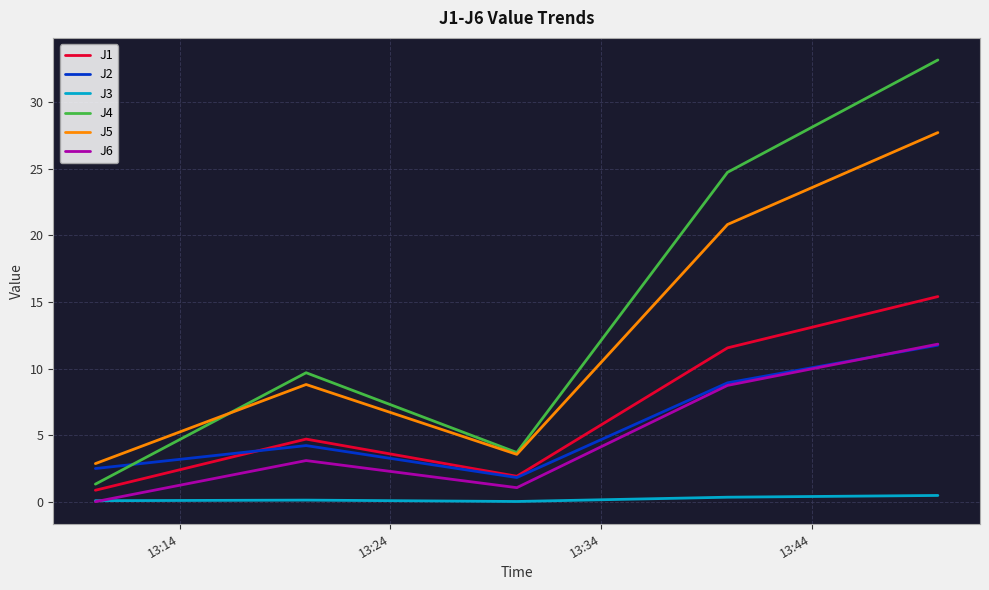

True or false: J6 and J4 intersect in this chart.

False